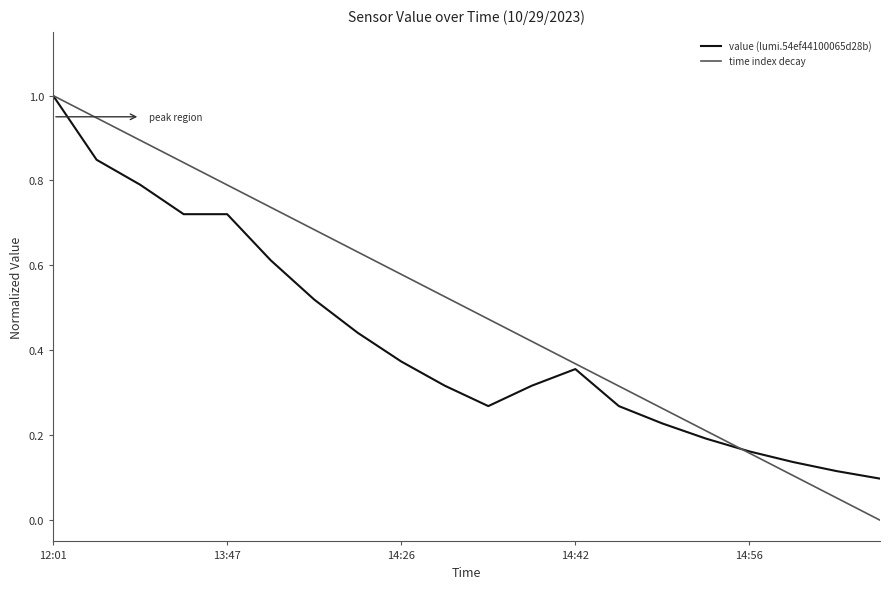

Which series has the largest range (max minus min)?

time index decay